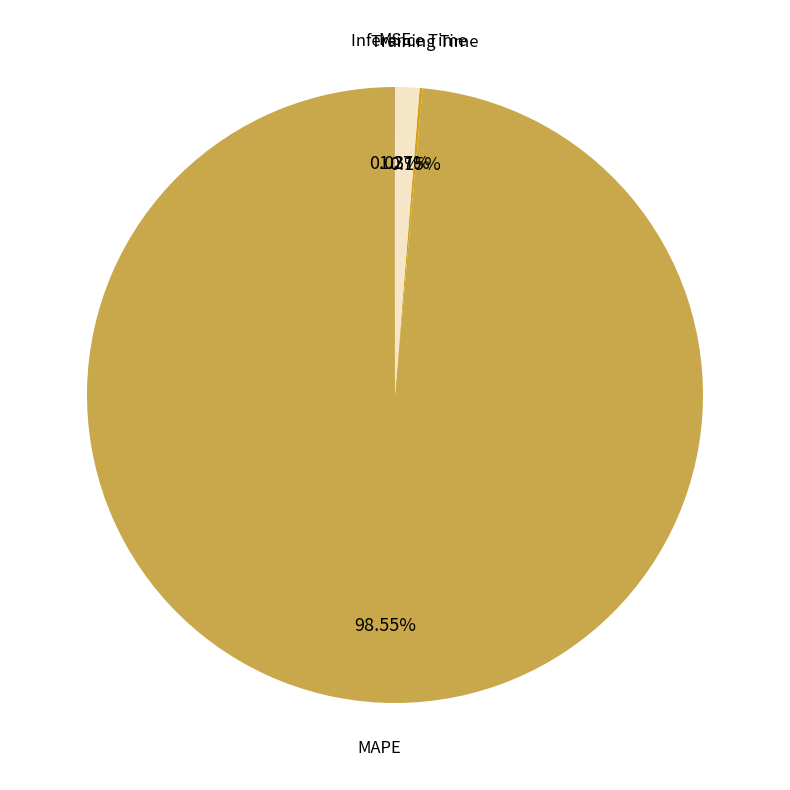

Is it true that MAPE is 89% of the pie?

False